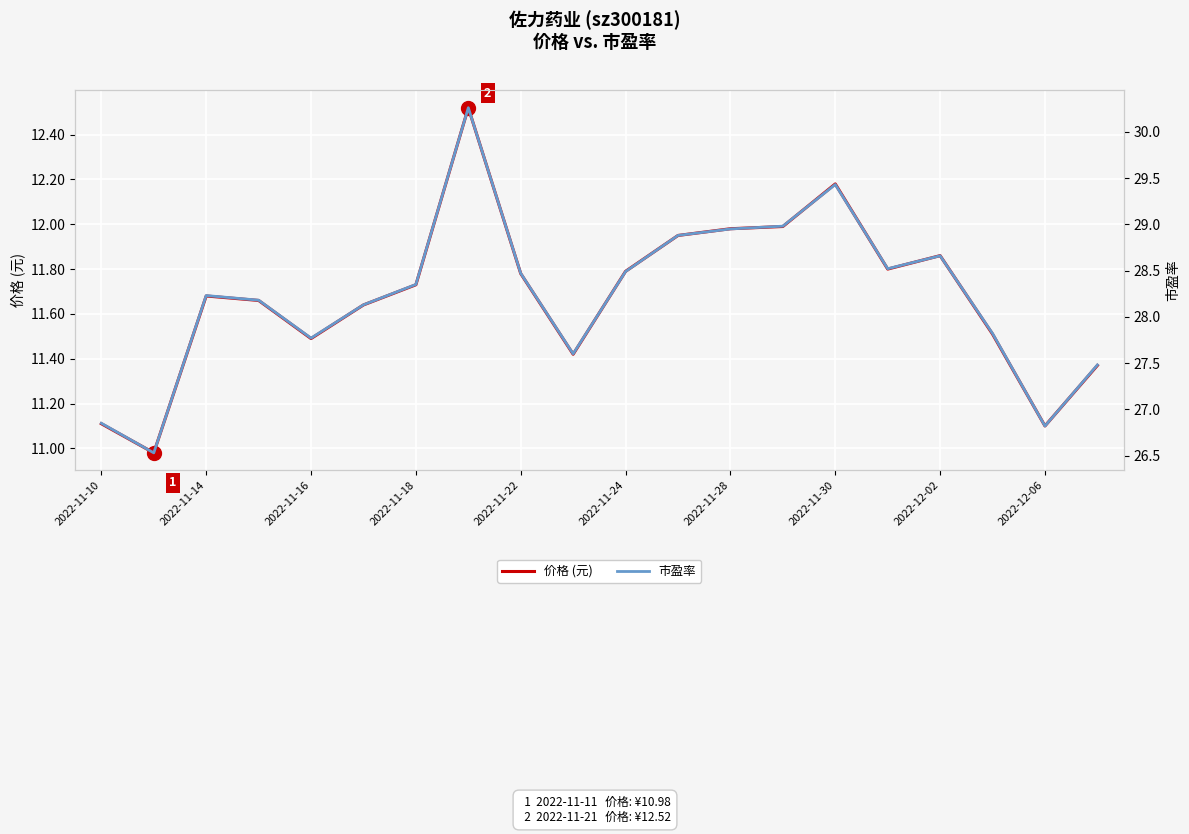

What is the highest value of the 市盈率 series?

30.3